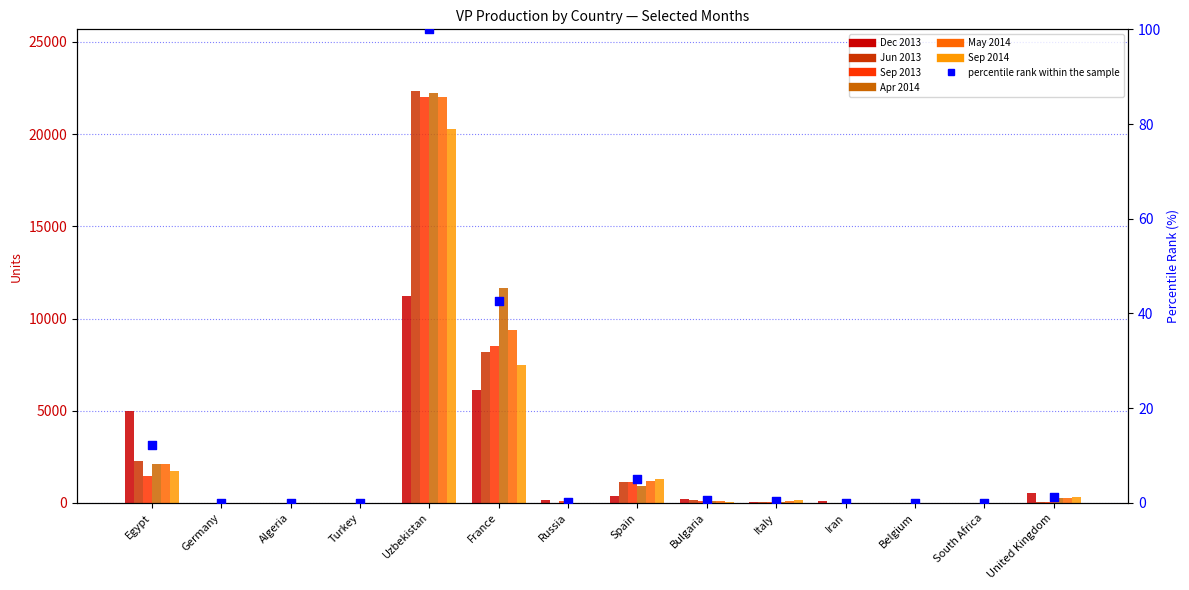

Which series has the largest Y range (max minus min)?

Jun 2013